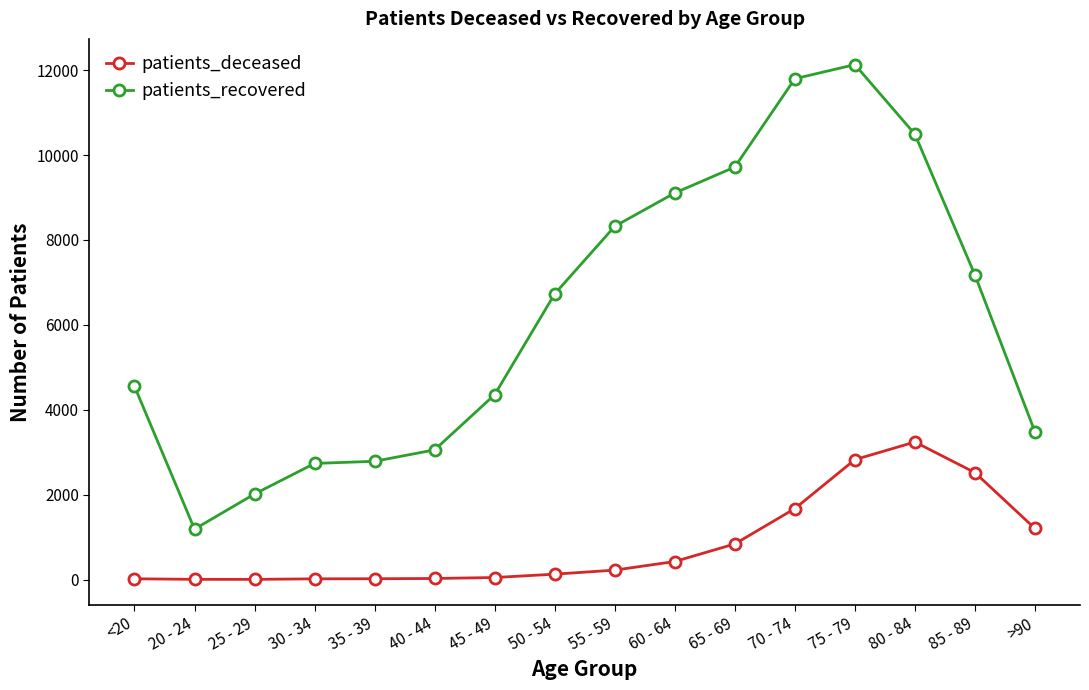

Which series has the widest spread of values?

patients_recovered